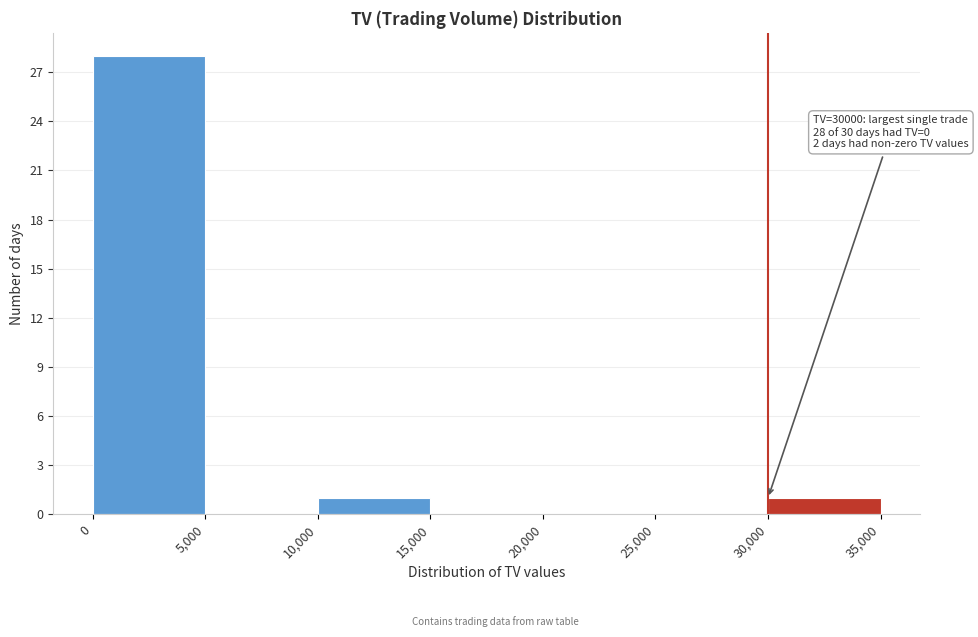

Over which range of the x-axis is the bar tallest?

0 to 5,000